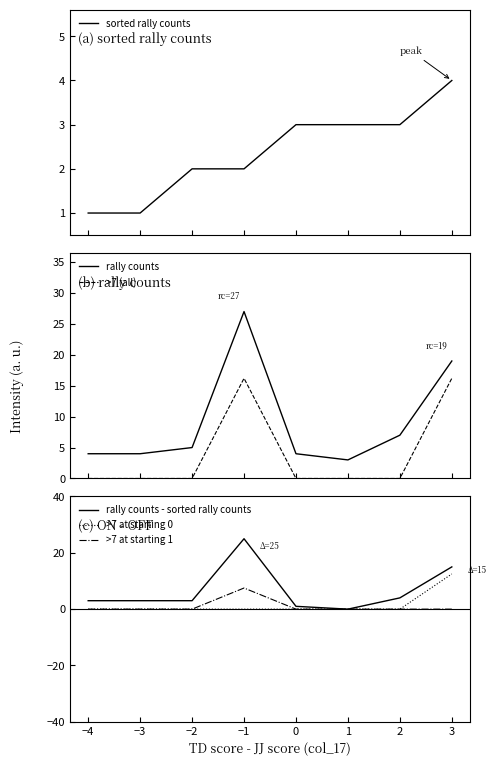

Is it true that rally counts - sorted rally counts equals 1.0 at 0?

True